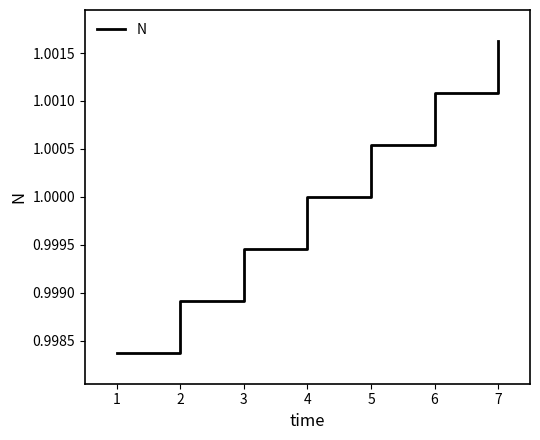

Which has a higher value, 6 or 4?

6